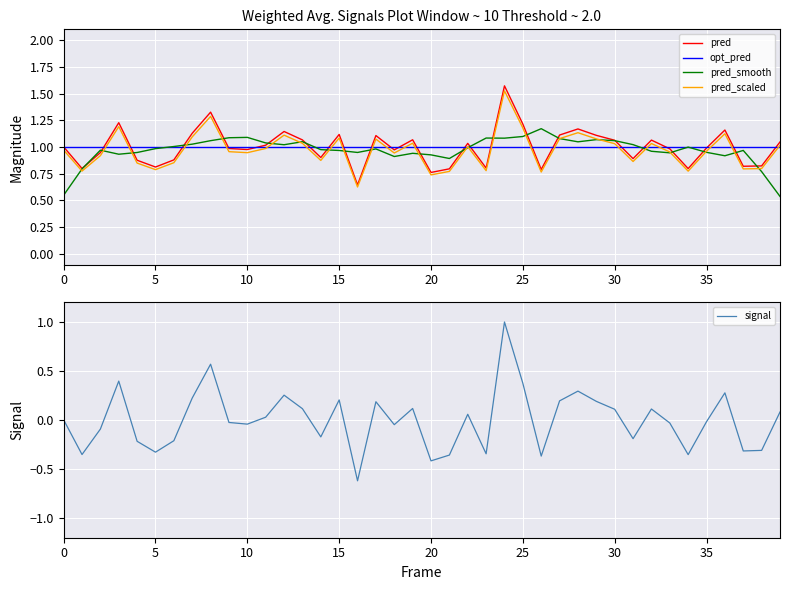

Is it true that pred_scaled equals 0.5 at 20?

False